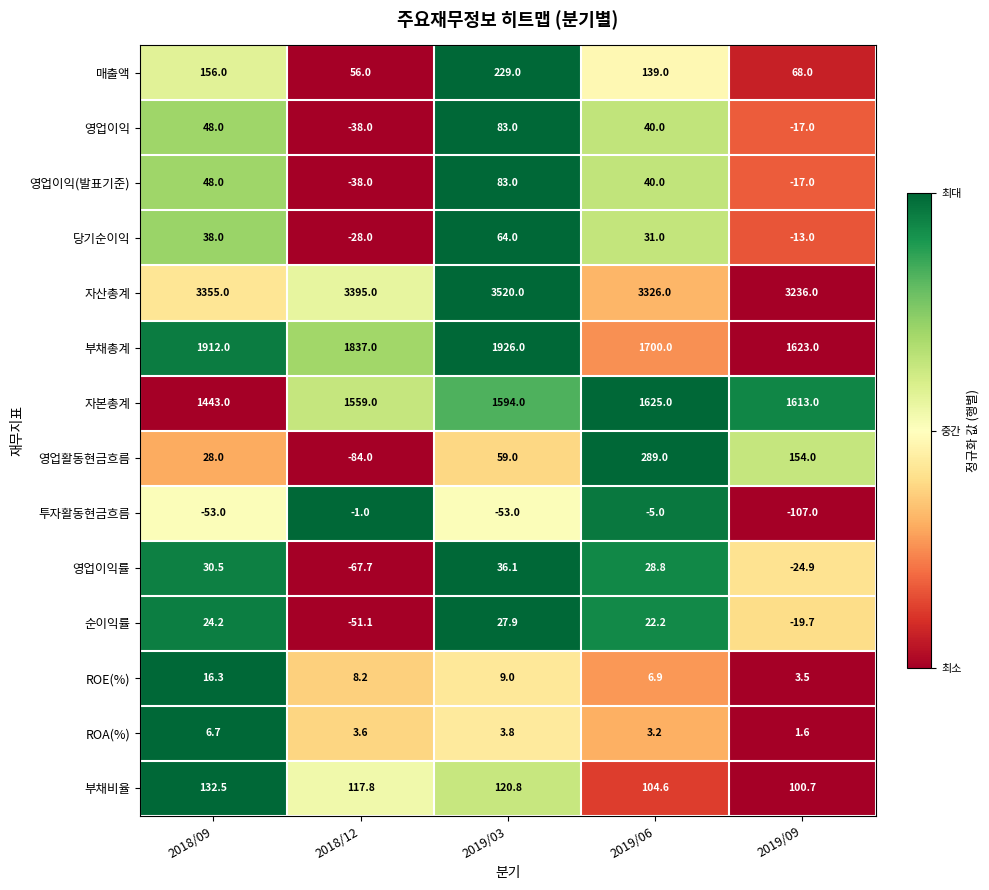

Which category has the lowest value across all series?

2019/09